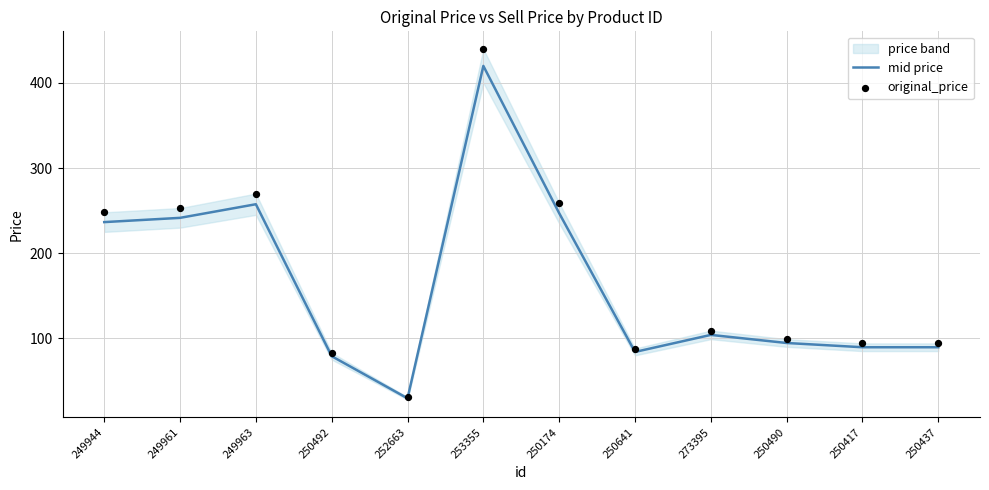

Which series contains the lowest Y value?

mid price